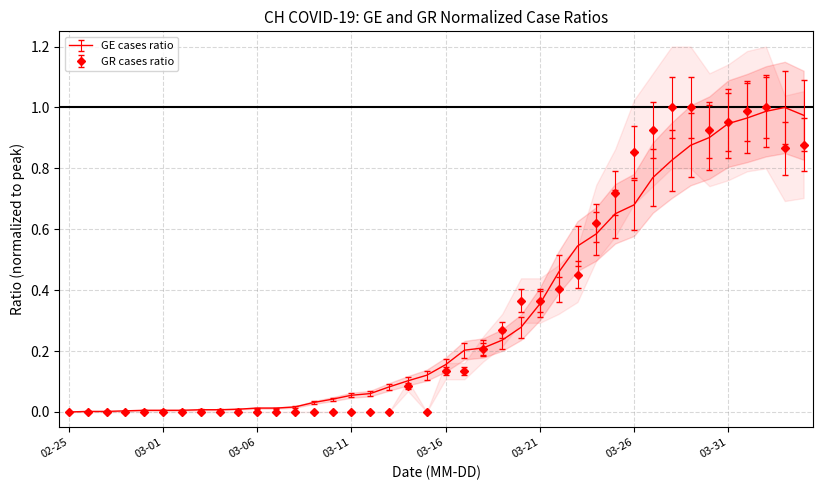

What is the label of the 31st point from the right?

2020-03-05